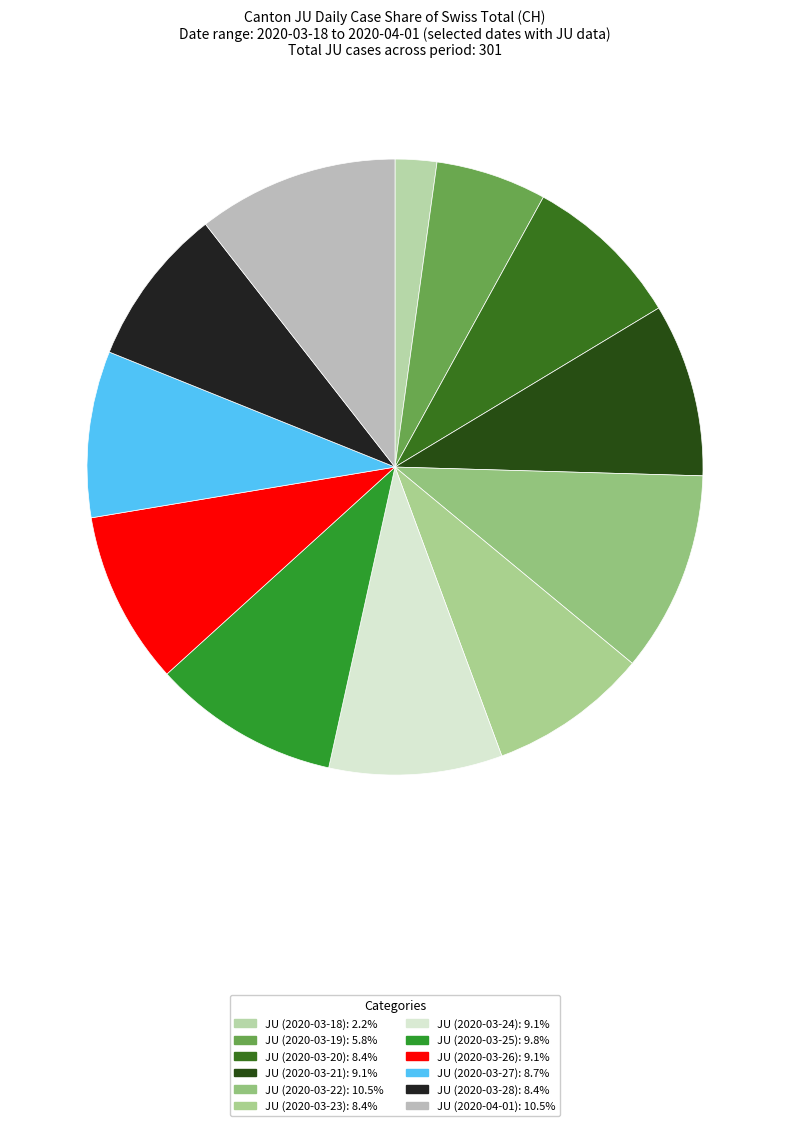

True or false: JU (2020-03-21) accounts for 20% of the total.

False